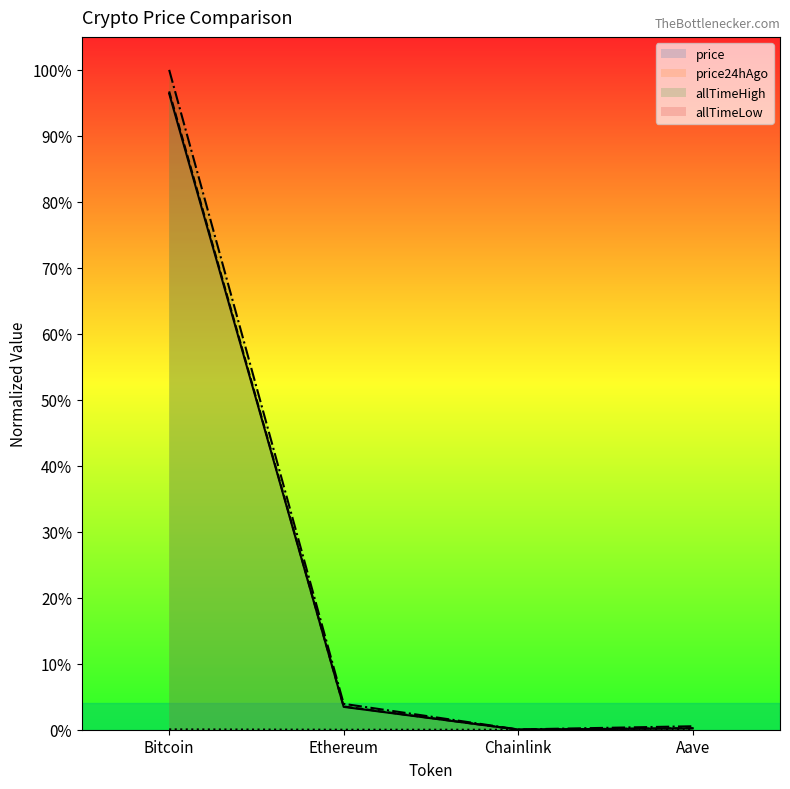

At Chainlink, list the series in order from smallest to largest.

allTimeLow, price, price24hAgo, allTimeHigh